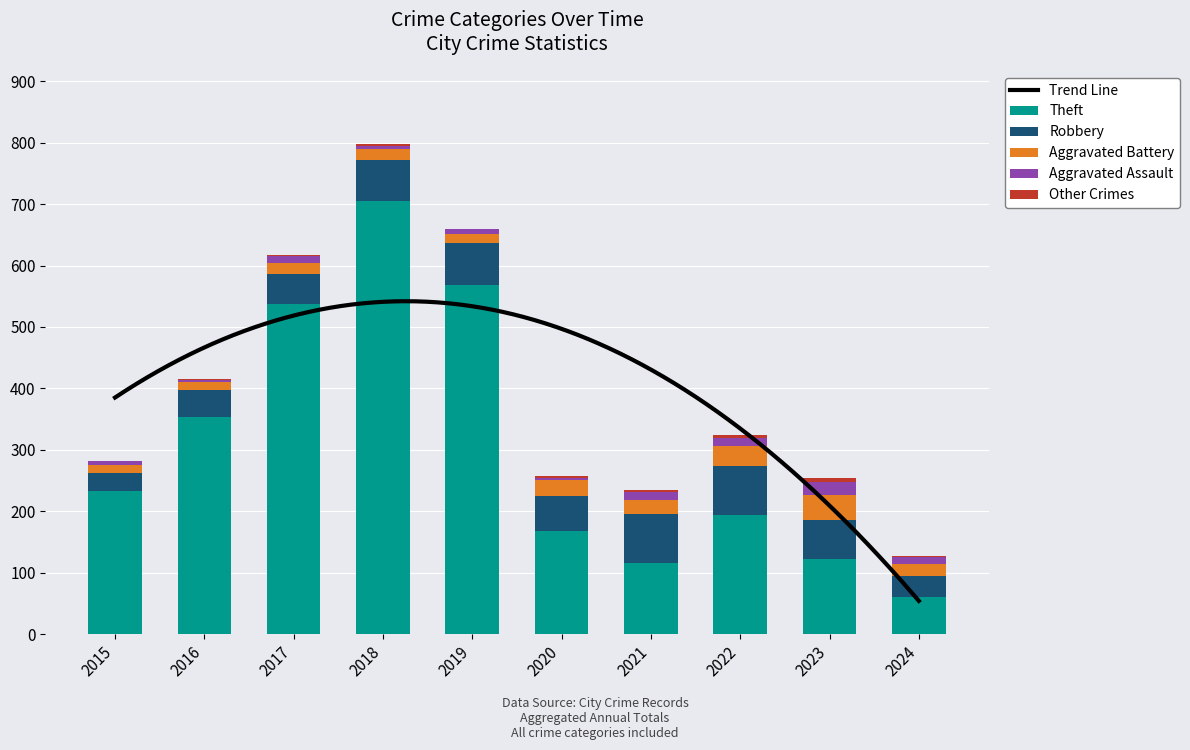

Which series has the largest total across all categories?

Theft